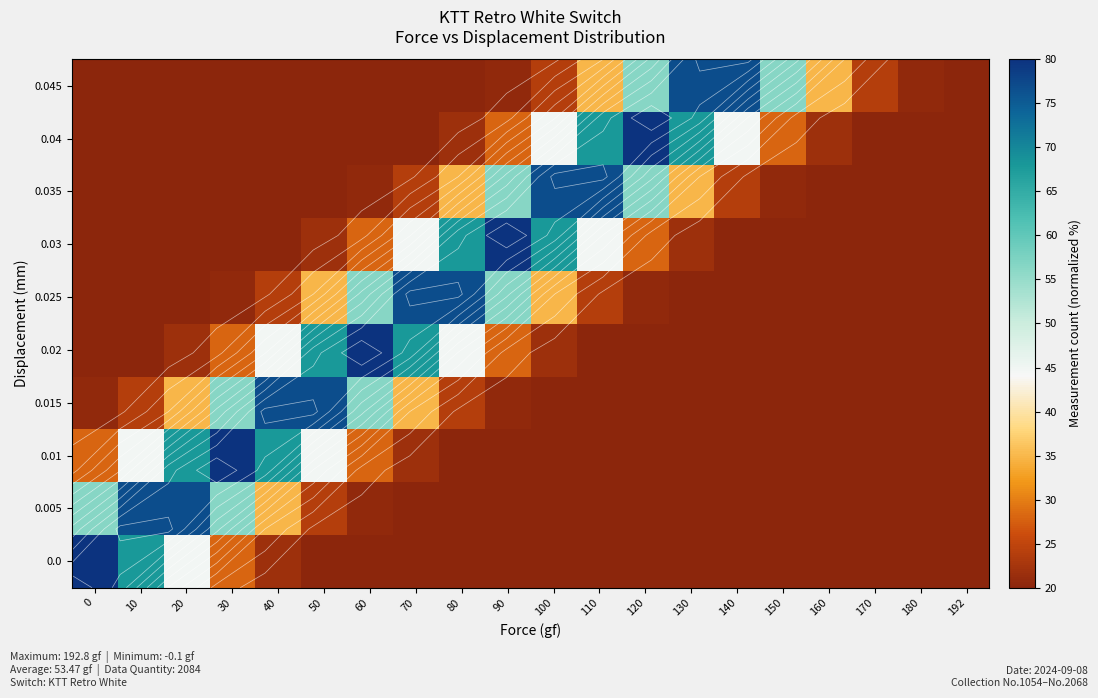

At which category is the sum across all series the highest?

70